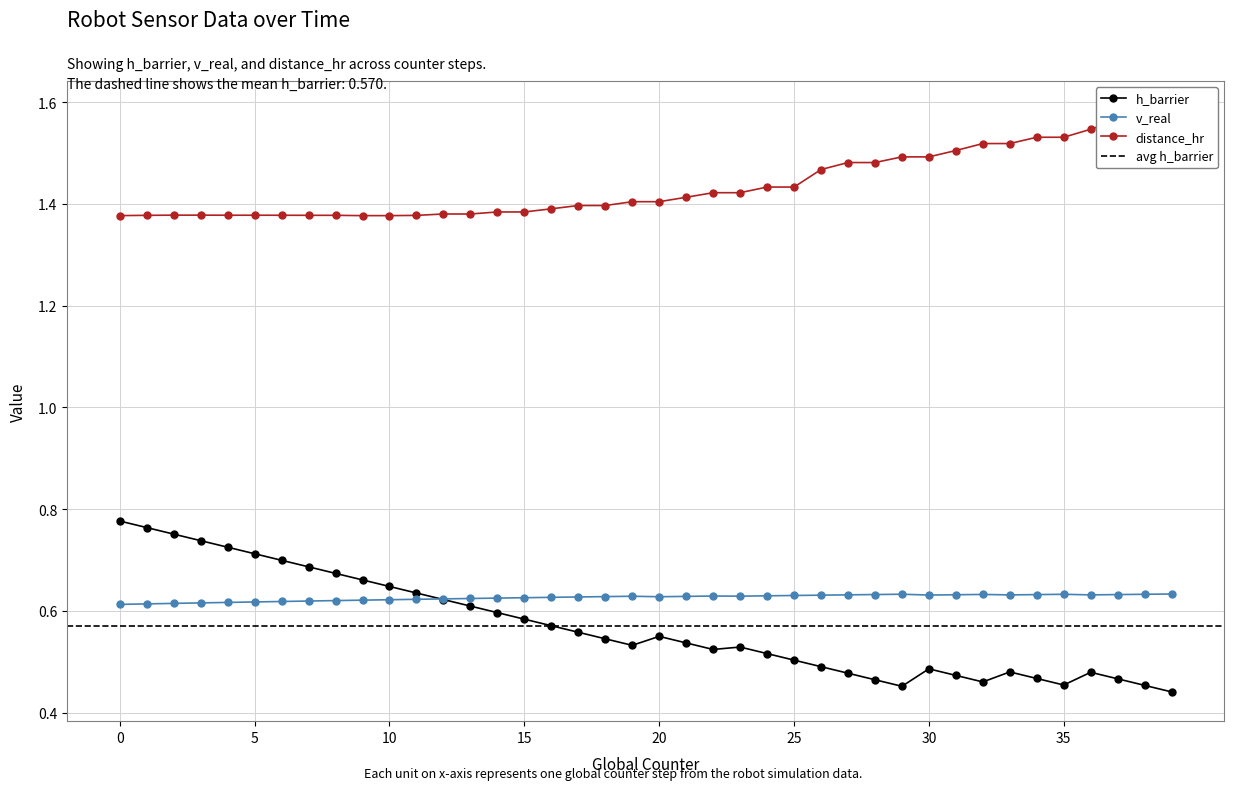

Which series has the largest total across all categories?

distance_hr